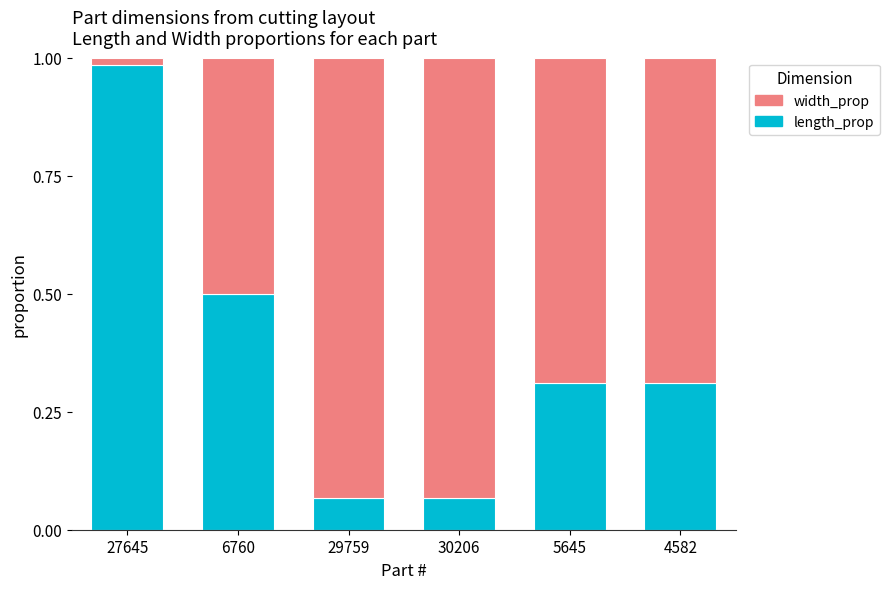

At which label does length_prop reach its peak?

27645